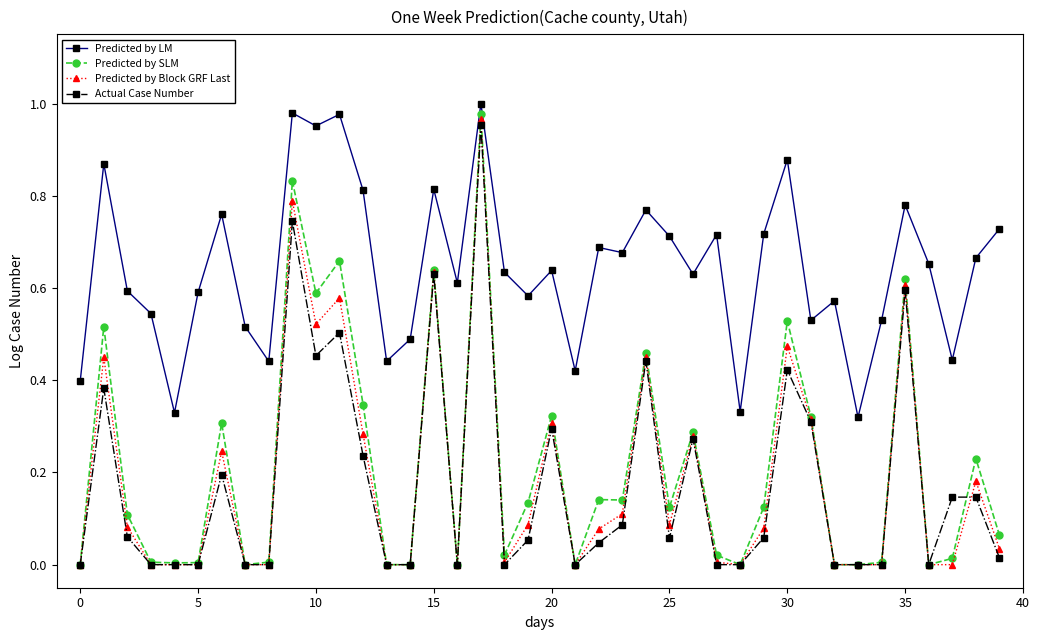

Which series has the largest total across all categories?

Predicted by LM